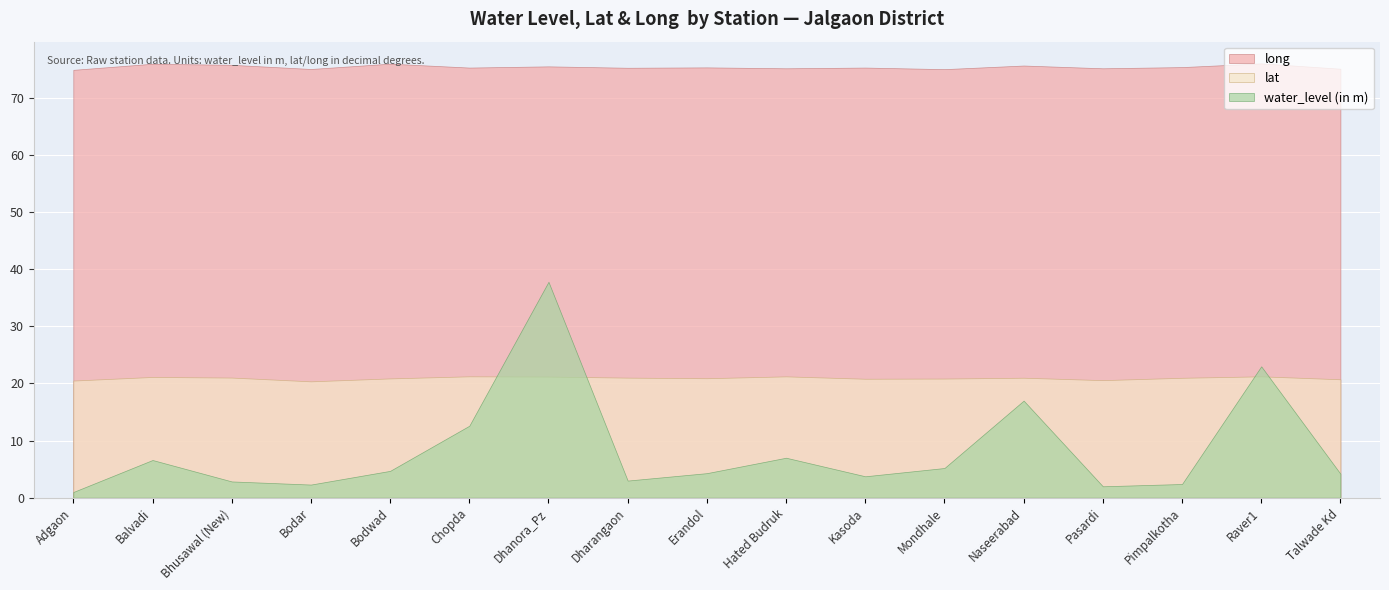

Is the value of long at Balvadi greater than the value of water_level (in m) at Balvadi?

Yes